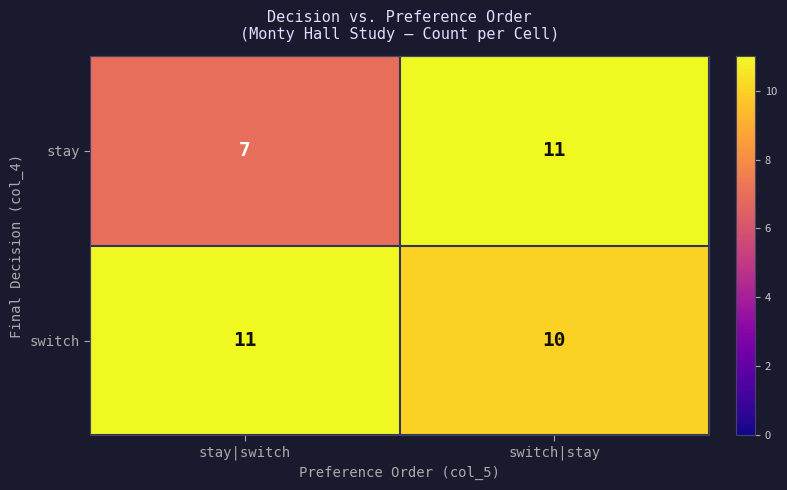

Rank the series by their average value, from highest to lowest.

switch, stay